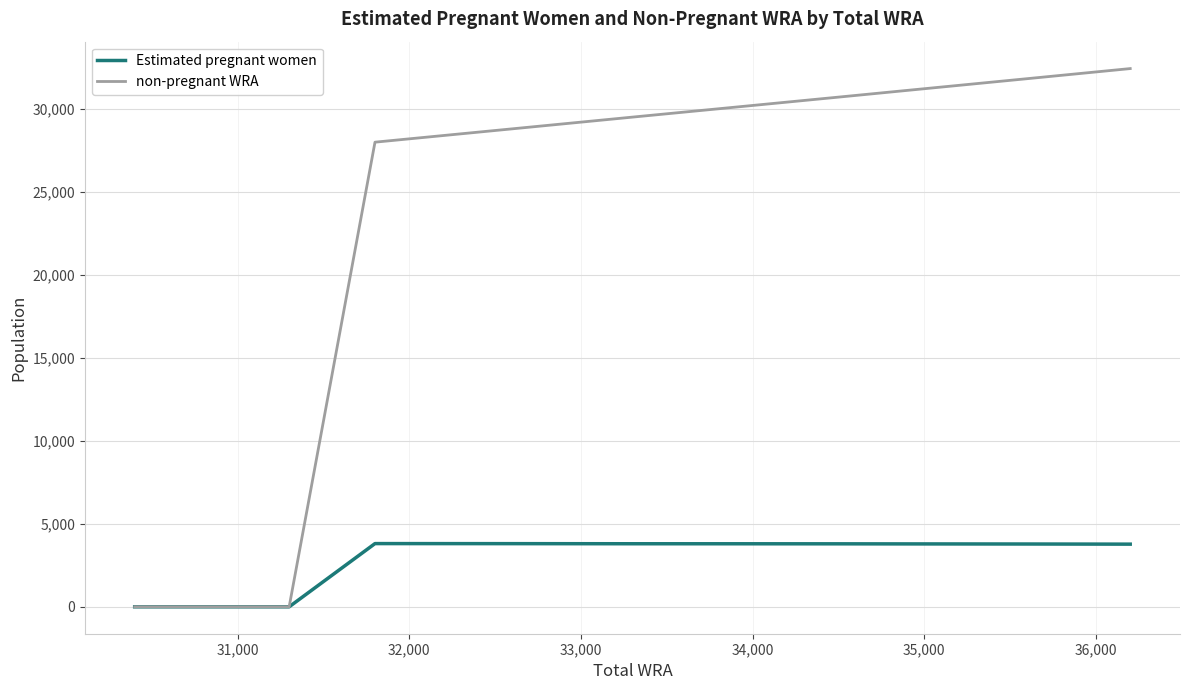

What is the maximum value shown in the chart?

32424.9